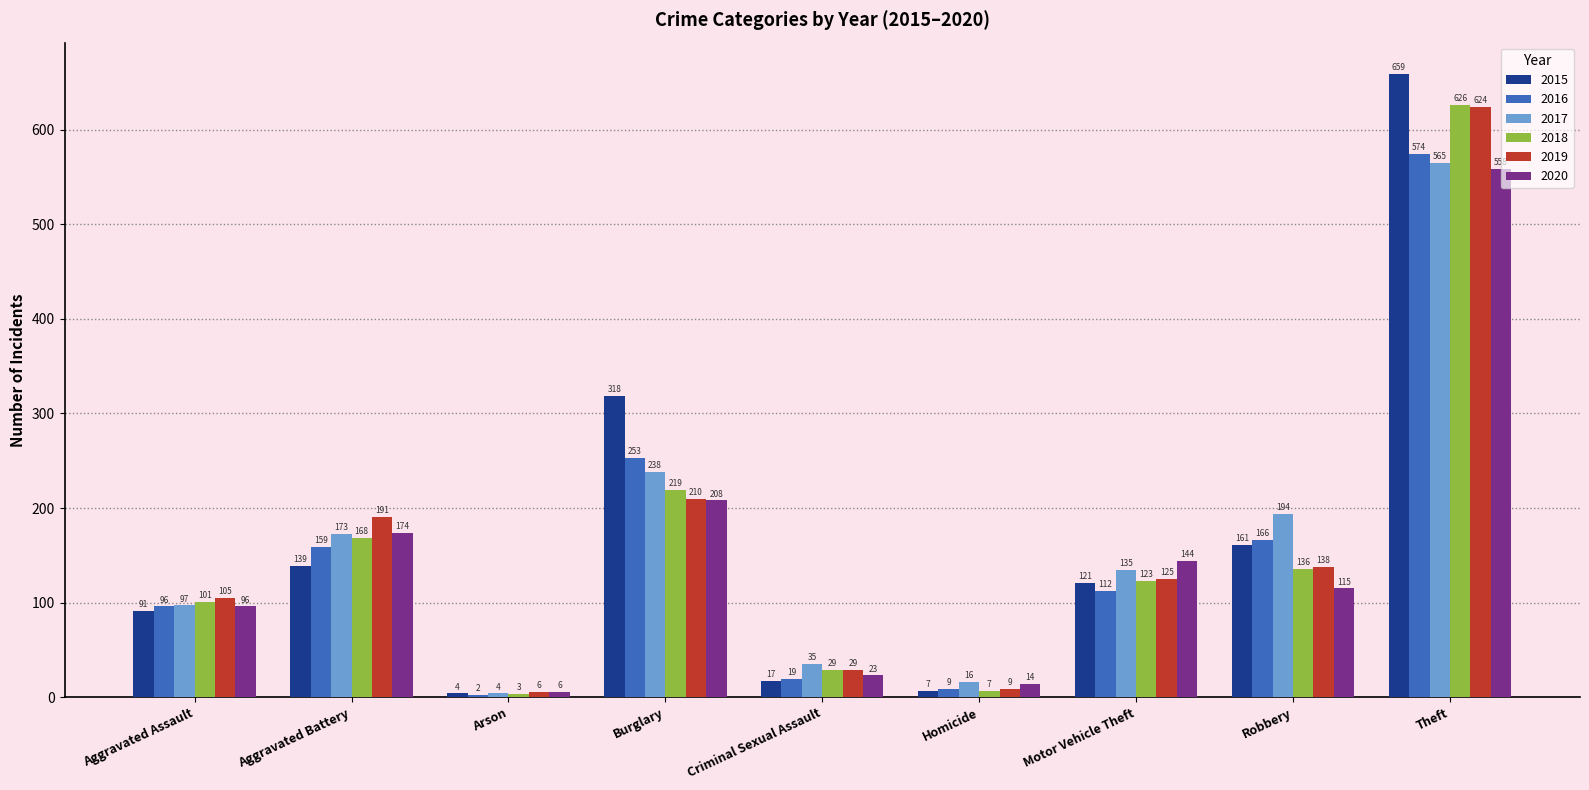

Between Aggravated Battery and Burglary, which series saw the biggest shift?

2015